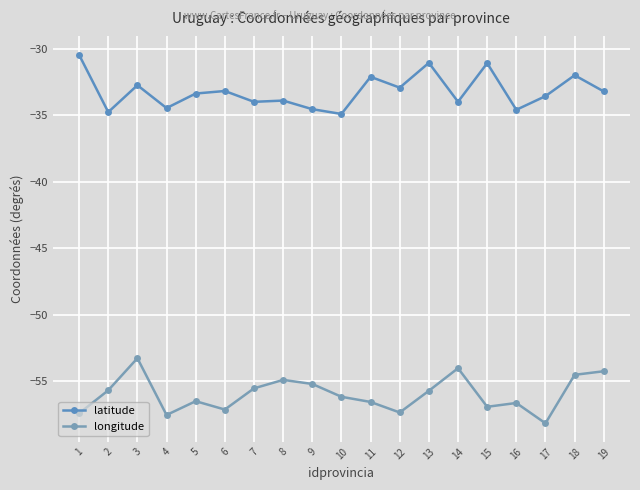

What is the total value across all series at 18?

-86.5